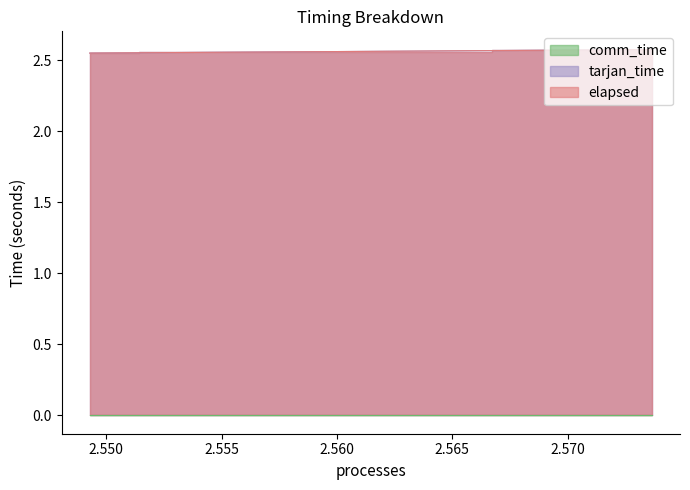

True or false: elapsed has a value of 4.3 at 1.

False